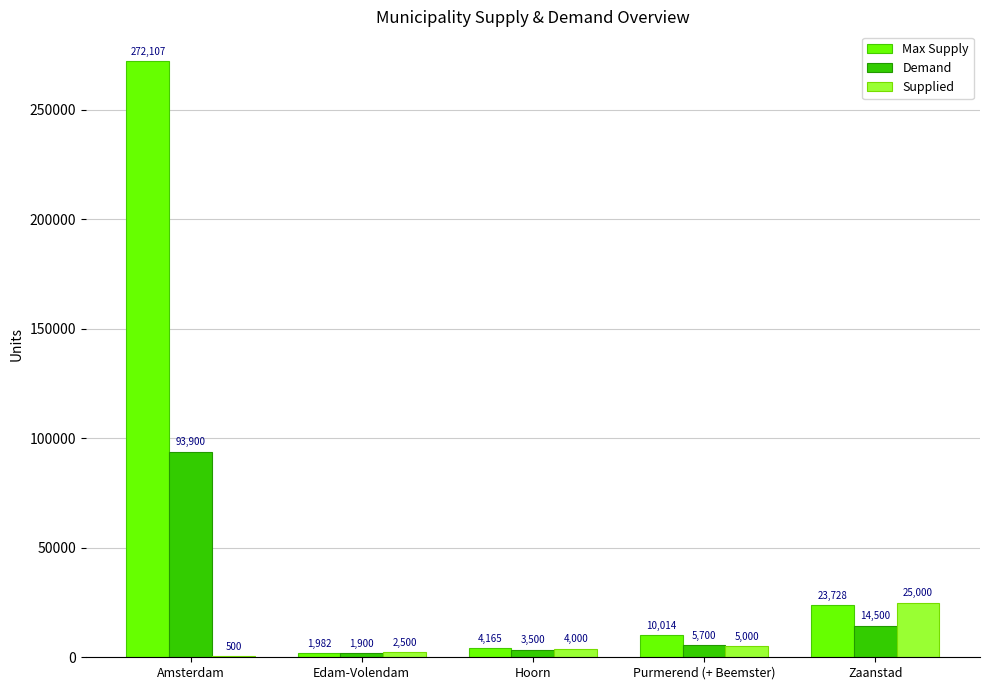

Is it true that Demand equals 5700 at Purmerend (+ Beemster)?

True